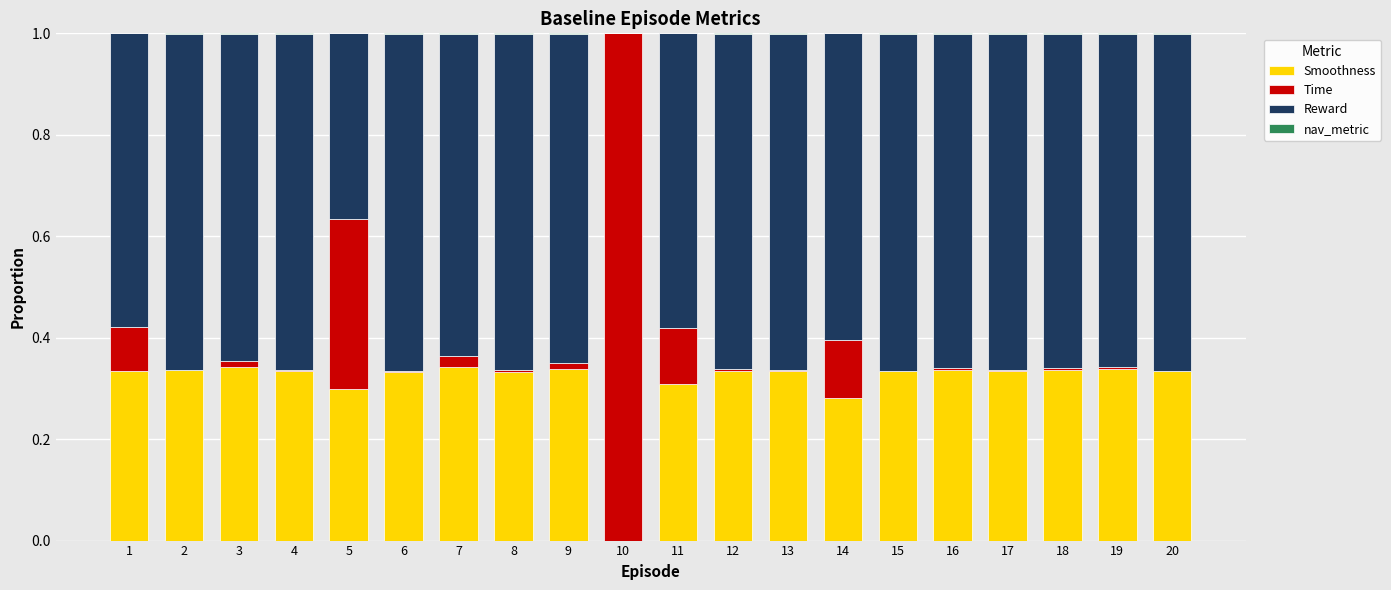

How many data points does each series have?

20